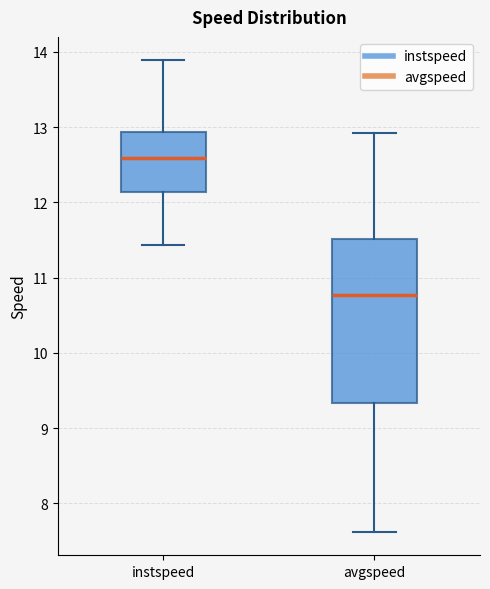

Which box is the tallest, from its lower edge to its upper edge?

avgspeed